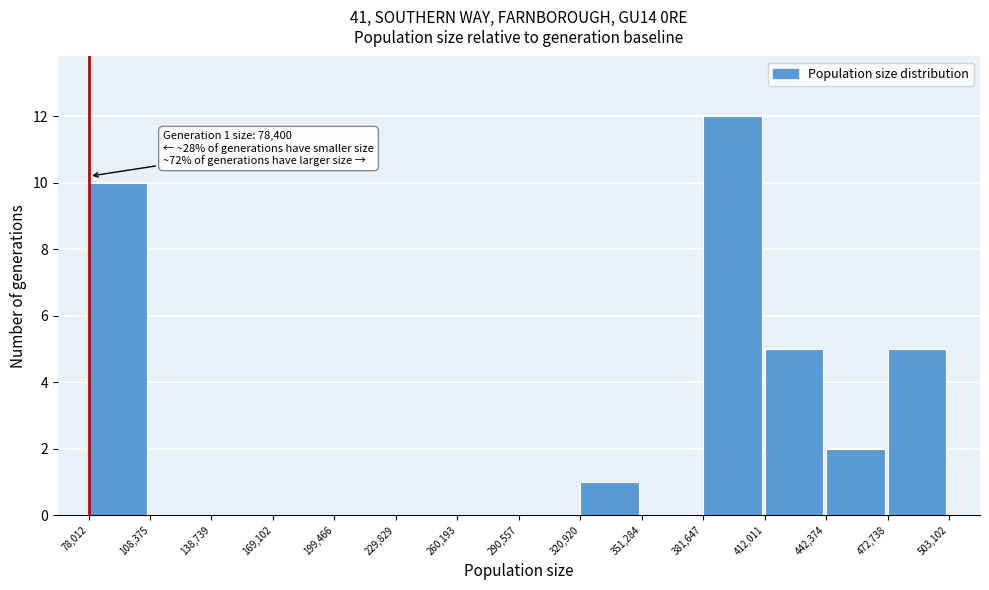

Over which range of the x-axis is the bar tallest?

381,647 to 412,011